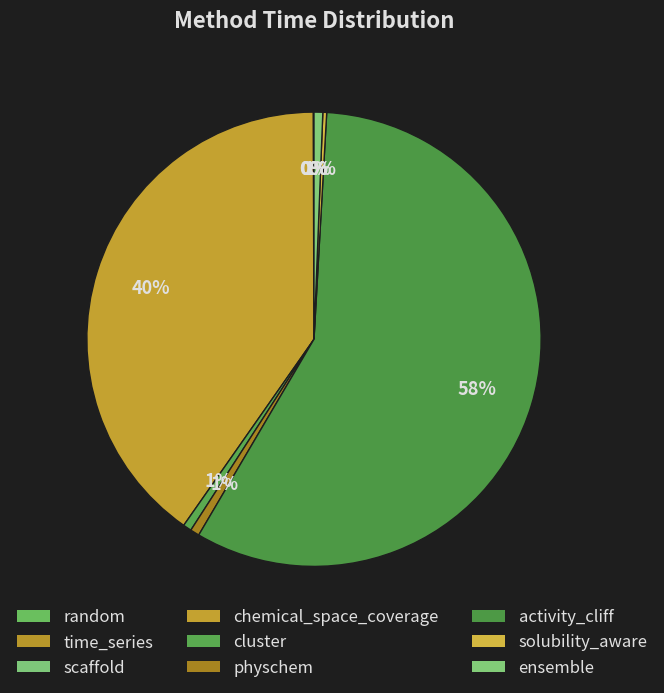

True or false: activity_cliff accounts for 43% of the total.

False